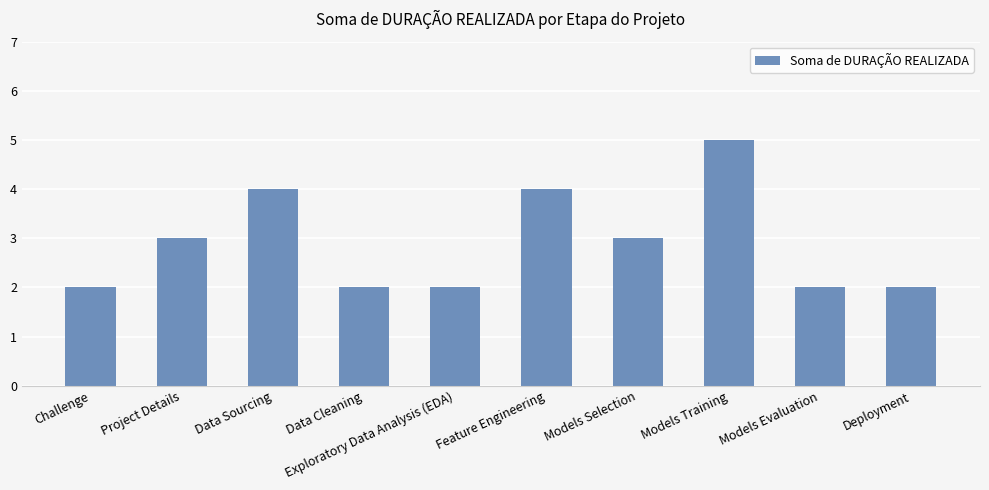

Which has a higher value, Data Sourcing or Models Selection?

Data Sourcing